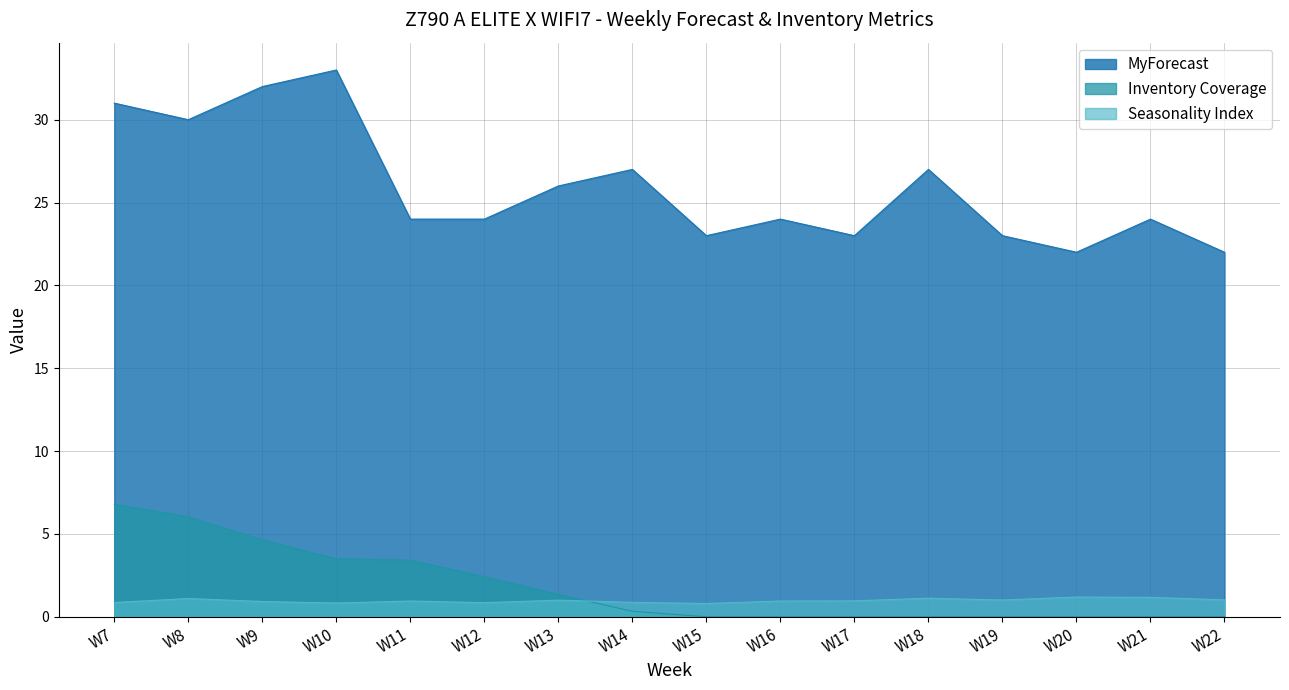

How many interior local valleys does the MyForecast series have?

4